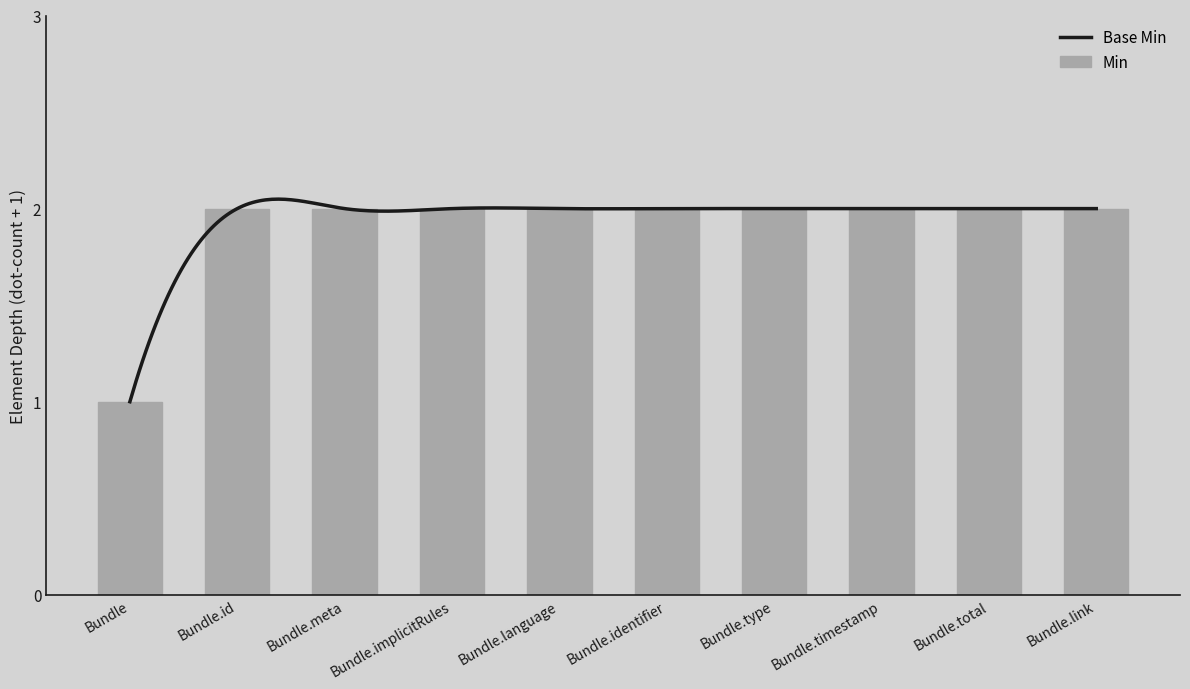

What is the lowest value of the Base Min series?

1.0